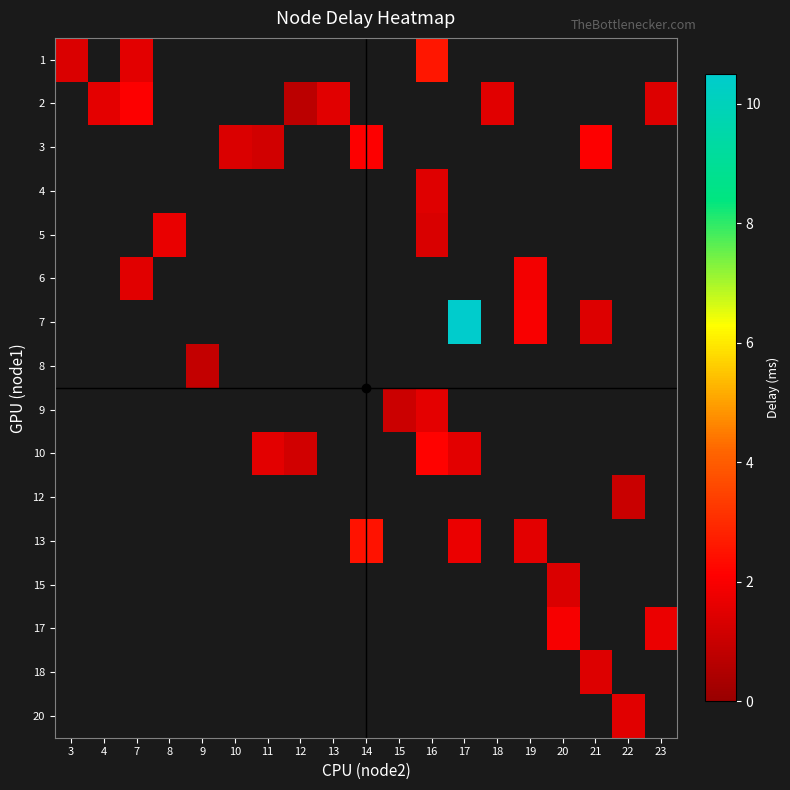

How many distinct data groups are displayed?

16